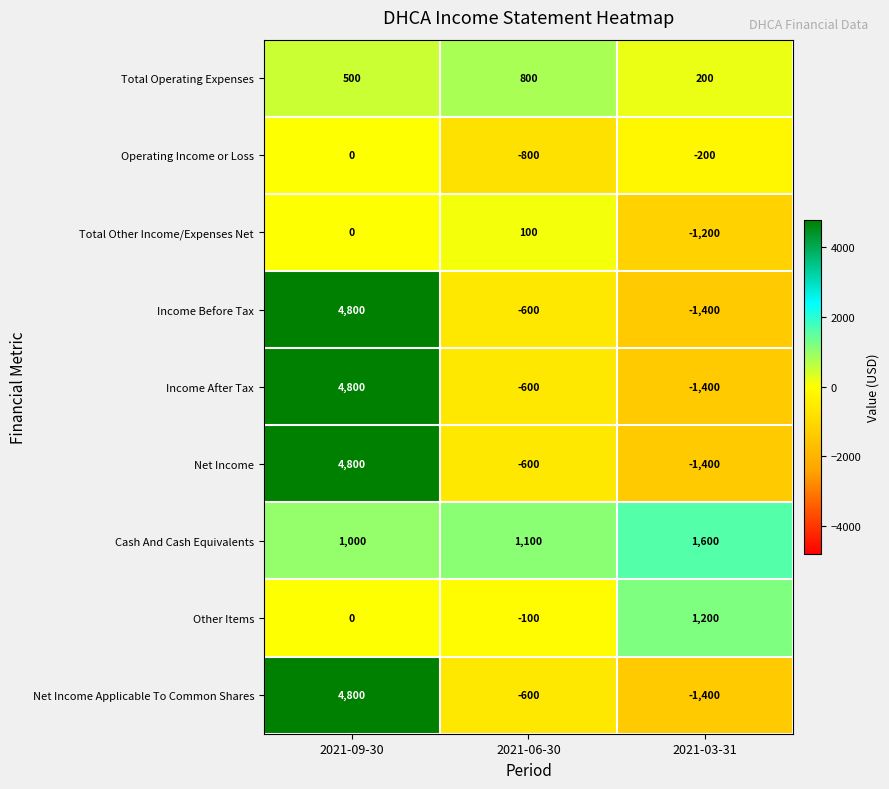

Reading right to left, transcribe all the data shown in this chart.

Total Operating Expenses: 2021-03-31=200	2021-06-30=800	2021-09-30=500
Operating Income or Loss: 2021-03-31=-200	2021-06-30=-800	2021-09-30=0
Total Other Income/Expenses Net: 2021-03-31=-1200	2021-06-30=100	2021-09-30=0
Income Before Tax: 2021-03-31=-1400	2021-06-30=-600	2021-09-30=4800
Income After Tax: 2021-03-31=-1400	2021-06-30=-600	2021-09-30=4800
Net Income: 2021-03-31=-1400	2021-06-30=-600	2021-09-30=4800
Cash And Cash Equivalents: 2021-03-31=1600	2021-06-30=1100	2021-09-30=1000
Other Items: 2021-03-31=1200	2021-06-30=-100	2021-09-30=0
Net Income Applicable To Common Shares: 2021-03-31=-1400	2021-06-30=-600	2021-09-30=4800